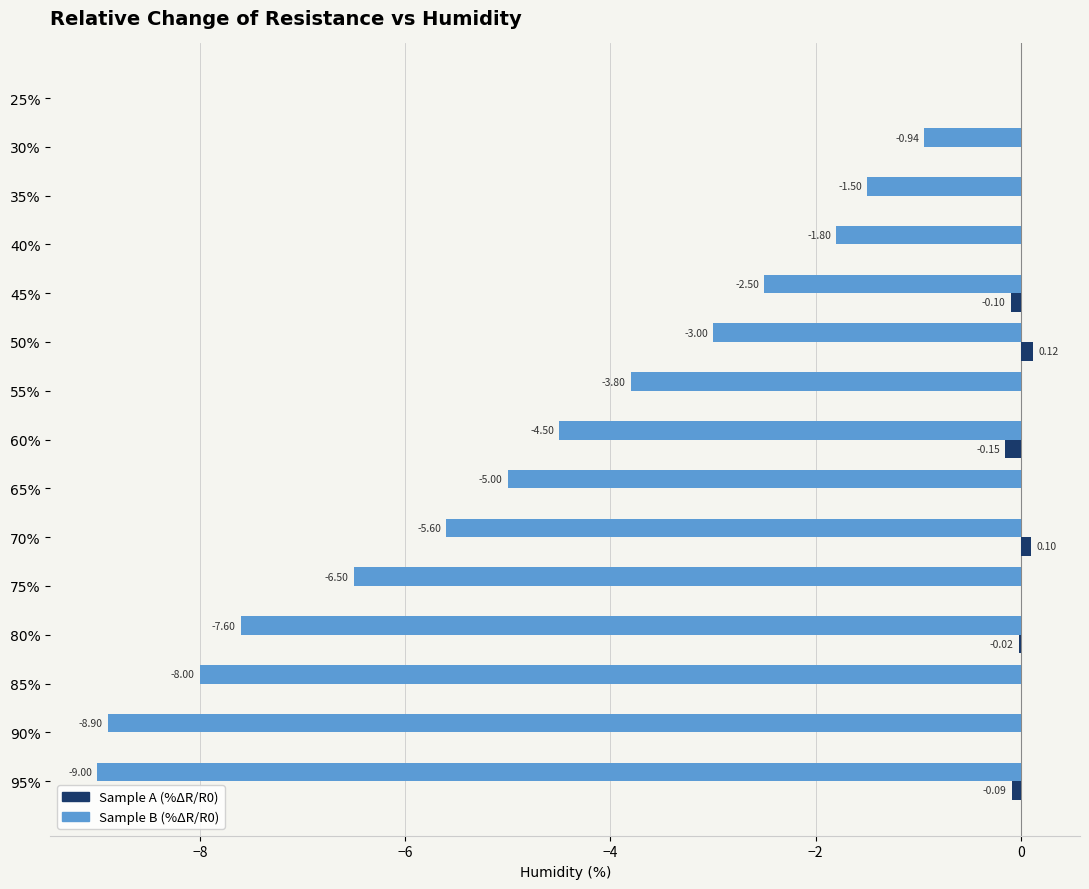

What is the total value across all series at 40%?

-1.8